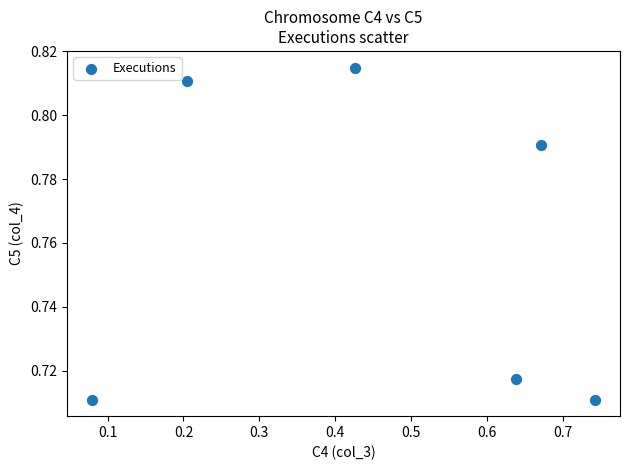

What is the average X value?

0.5